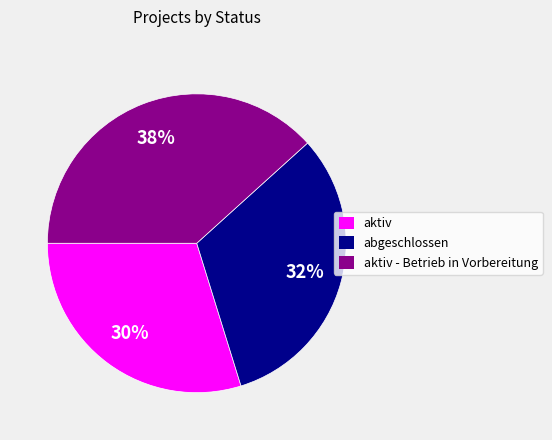

Is the sum of abgeschlossen and aktiv greater than half?

Yes